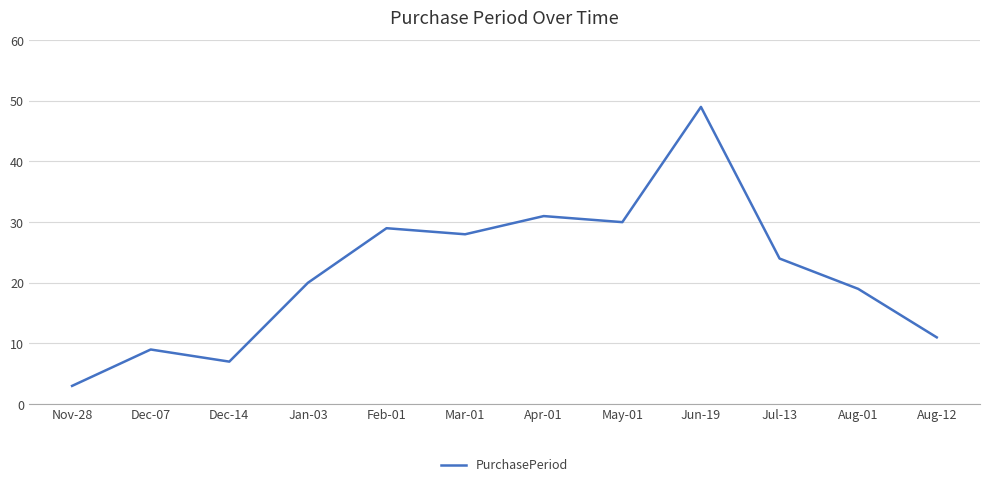

What position from the right is Aug-01?

2